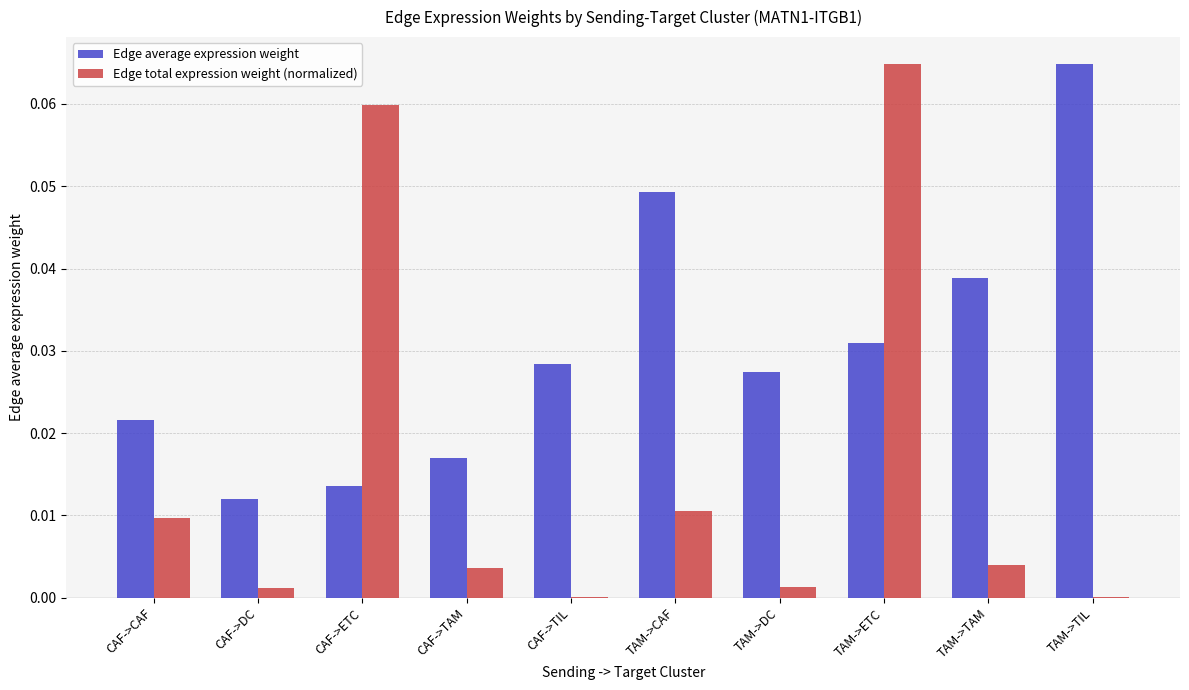

What are all the series names shown in the legend?

Edge average expression weight, Edge total expression weight (normalized)